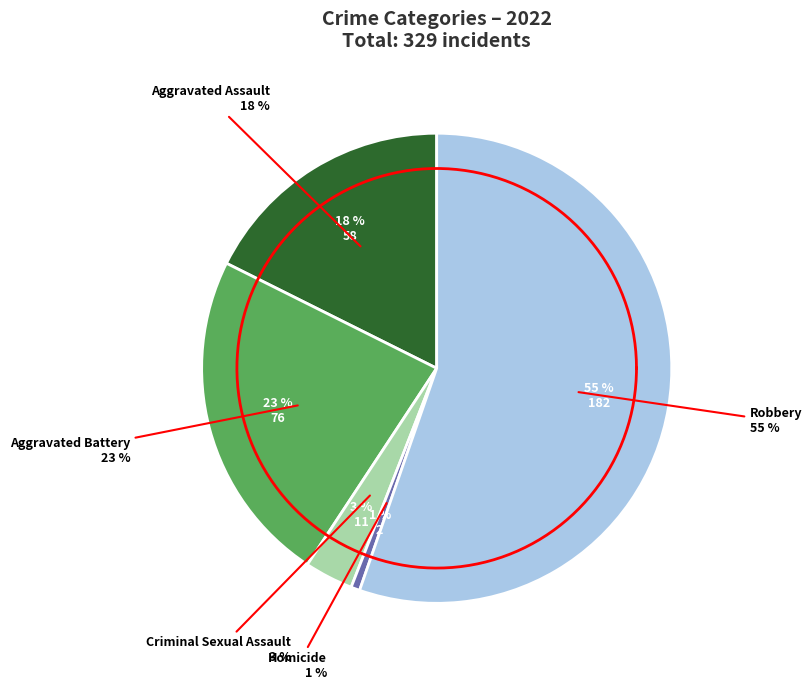

The Aggravated Battery slice represents 23% of the pie. True or false?

True